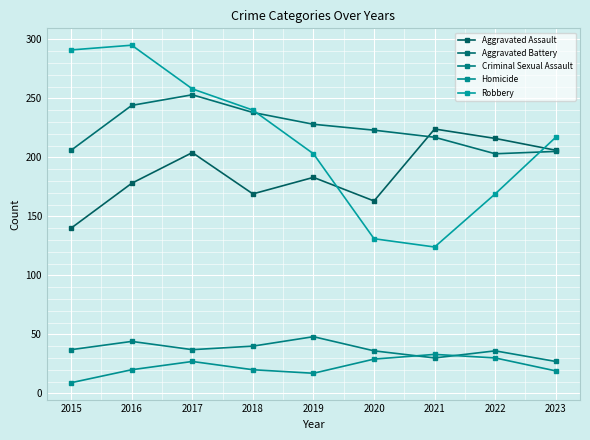

Reading right to left, list all the values displayed in this chart.

Aggravated Assault: 2023=206	2022=216	2021=224	2020=163	2019=183	2018=169	2017=204	2016=178	2015=140
Aggravated Battery: 2023=205	2022=203	2021=217	2020=223	2019=228	2018=238	2017=253	2016=244	2015=206
Criminal Sexual Assault: 2023=27	2022=36	2021=30	2020=36	2019=48	2018=40	2017=37	2016=44	2015=37
Homicide: 2023=19	2022=30	2021=33	2020=29	2019=17	2018=20	2017=27	2016=20	2015=9
Robbery: 2023=217	2022=169	2021=124	2020=131	2019=203	2018=240	2017=258	2016=295	2015=291